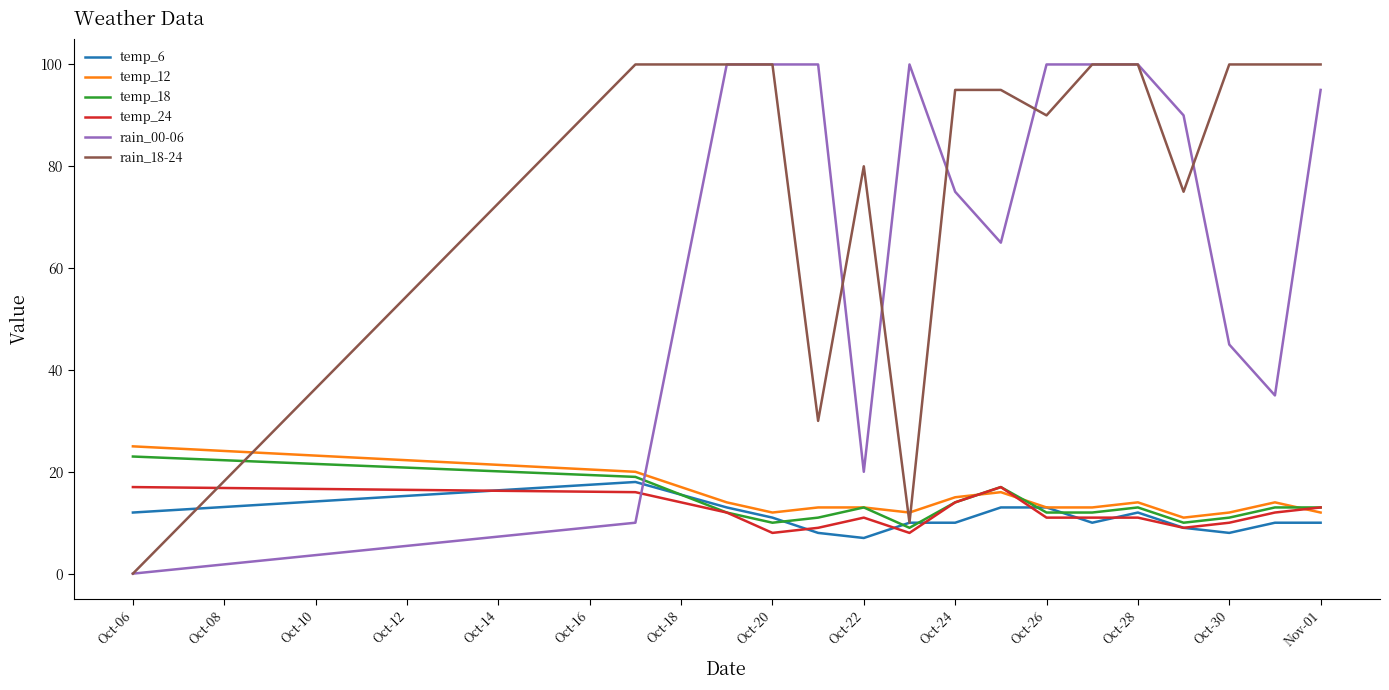

True or false: temp_6 and rain_00-06 cross at least once.

True